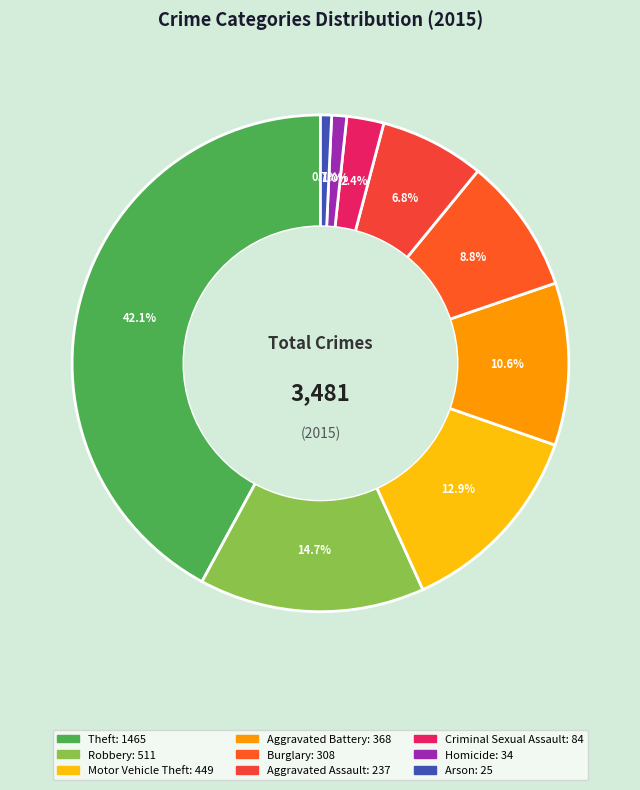

What percentage is the Burglary slice, to the nearest percent?

9%